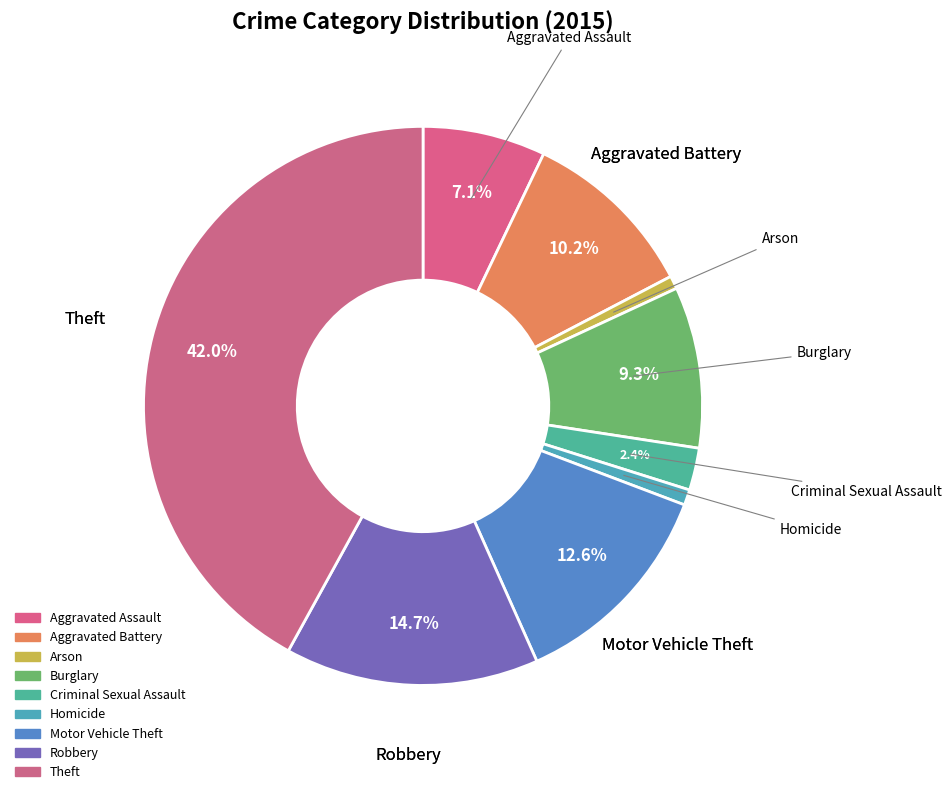

Rank the categories by value from lowest to highest.

Arson, Homicide, Criminal Sexual Assault, Aggravated Assault, Burglary, Aggravated Battery, Motor Vehicle Theft, Robbery, Theft